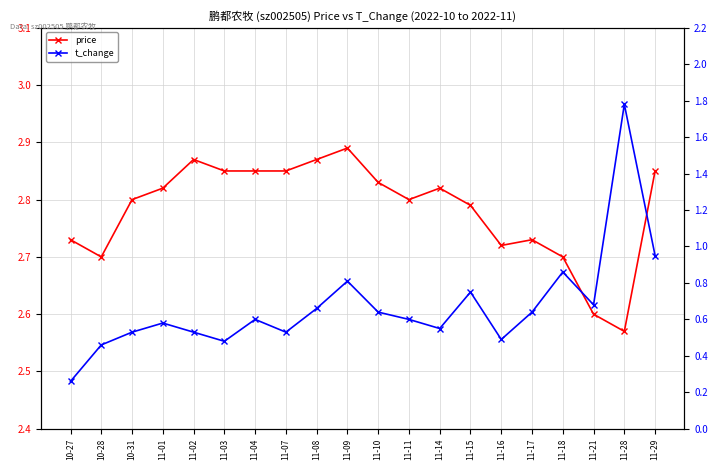

Count the number of categories in the chart.

20